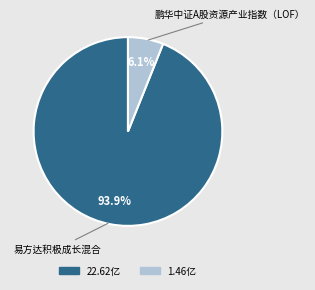

Is there a majority slice in this chart?

Yes